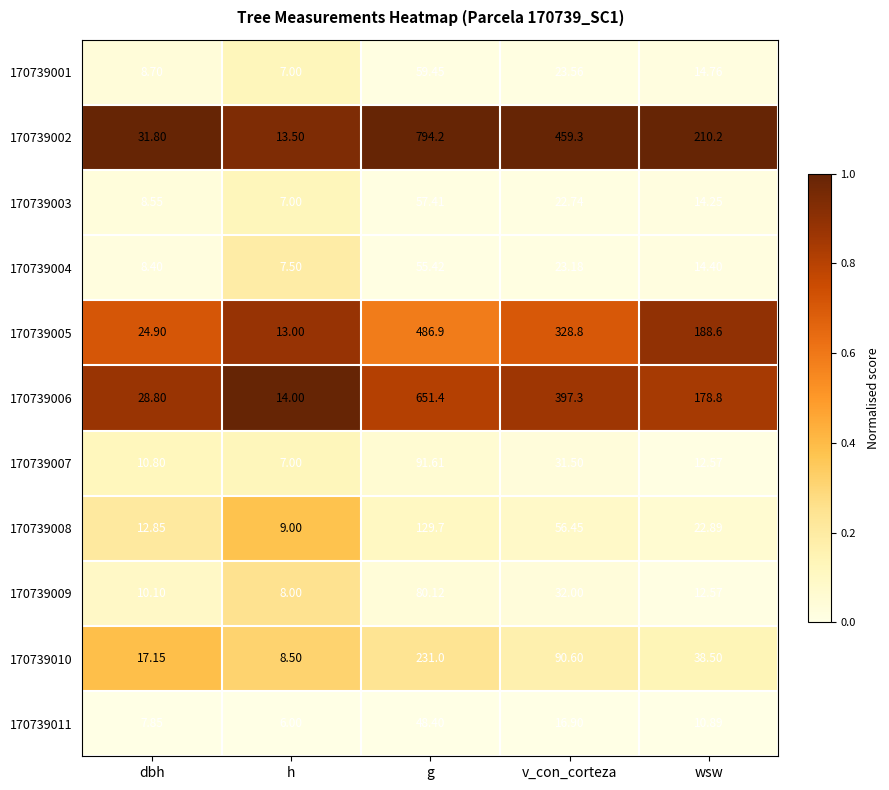

Rank the categories by 170739009 value from lowest to highest.

h, dbh, wsw, v_con_corteza, g